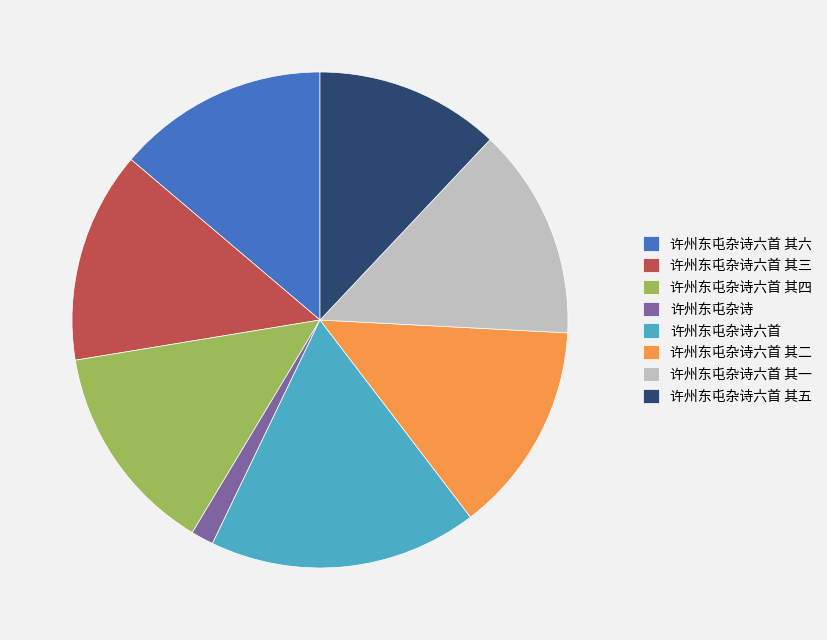

Does 许州东屯杂诗六首 其五 account for over 50% of the chart?

No